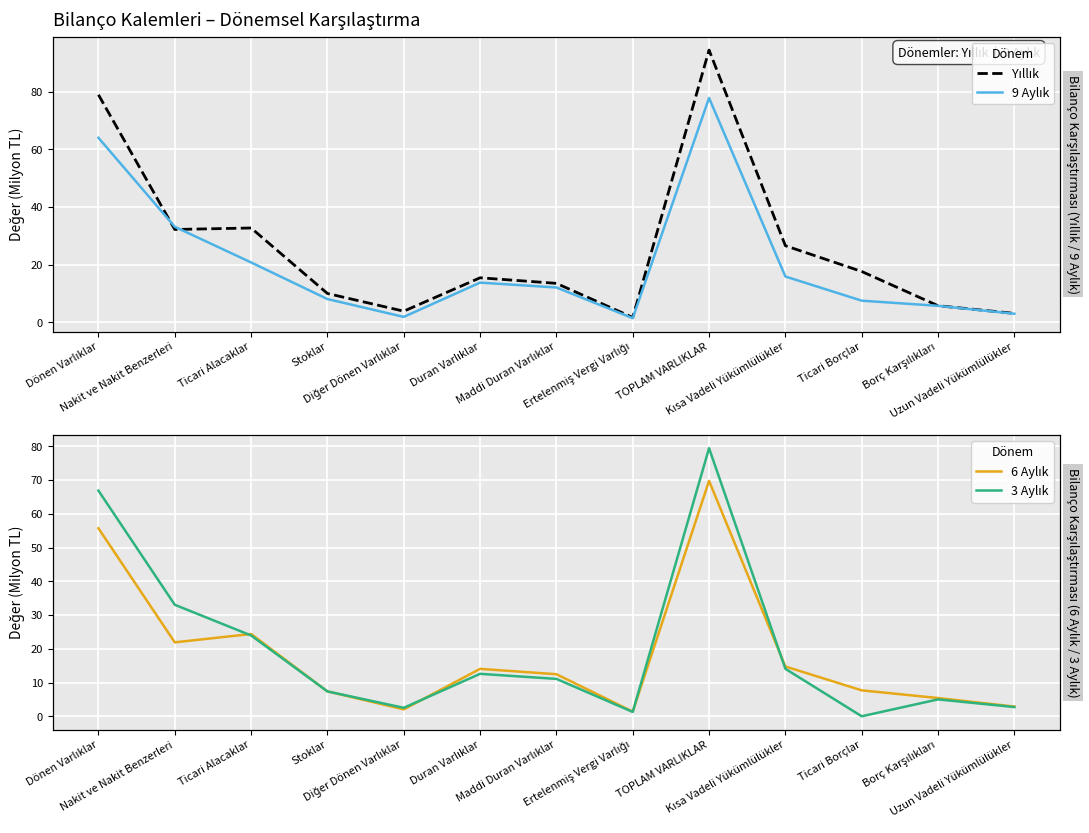

What is the label of the 13th point from the left?

Uzun Vadeli Yükümlülükler